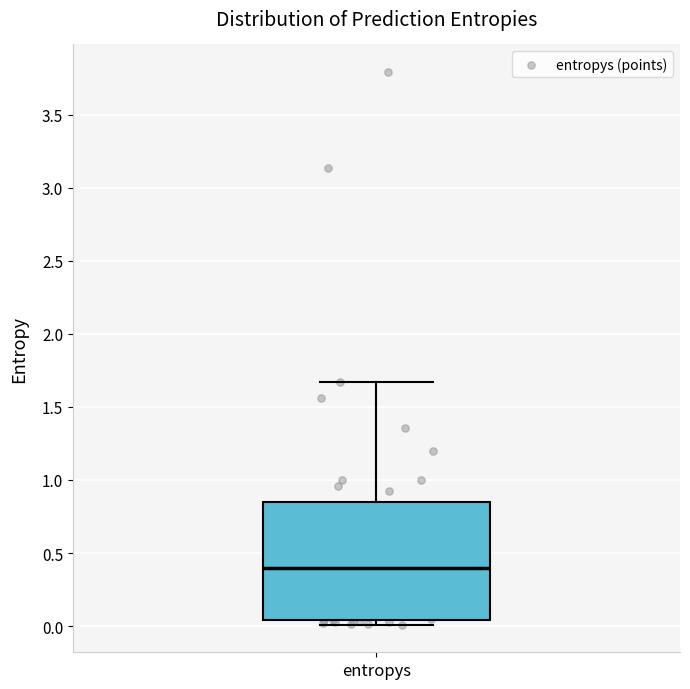

Transcribe this box plot: give where the median line is, the range the box spans, and where the two whiskers end, as read against the y-axis. The values are not printed on the chart, so give them approximately, as read against the axis.

median 0.40, box 0.05 to 0.85, whiskers 0.00 to 1.65